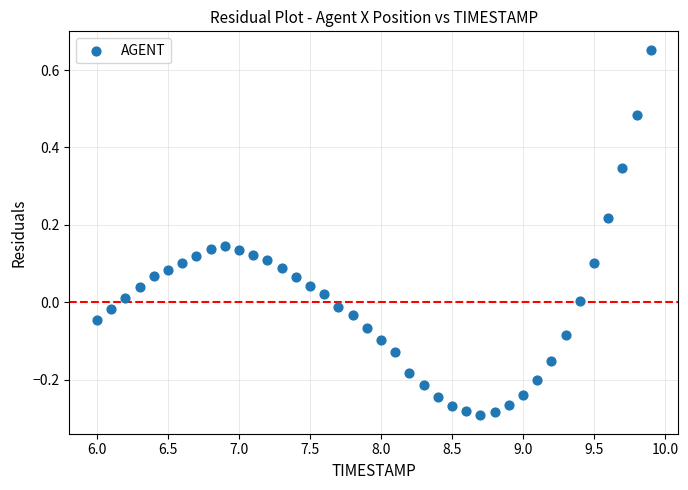

What is the range of X values (max minus min)?

3.9